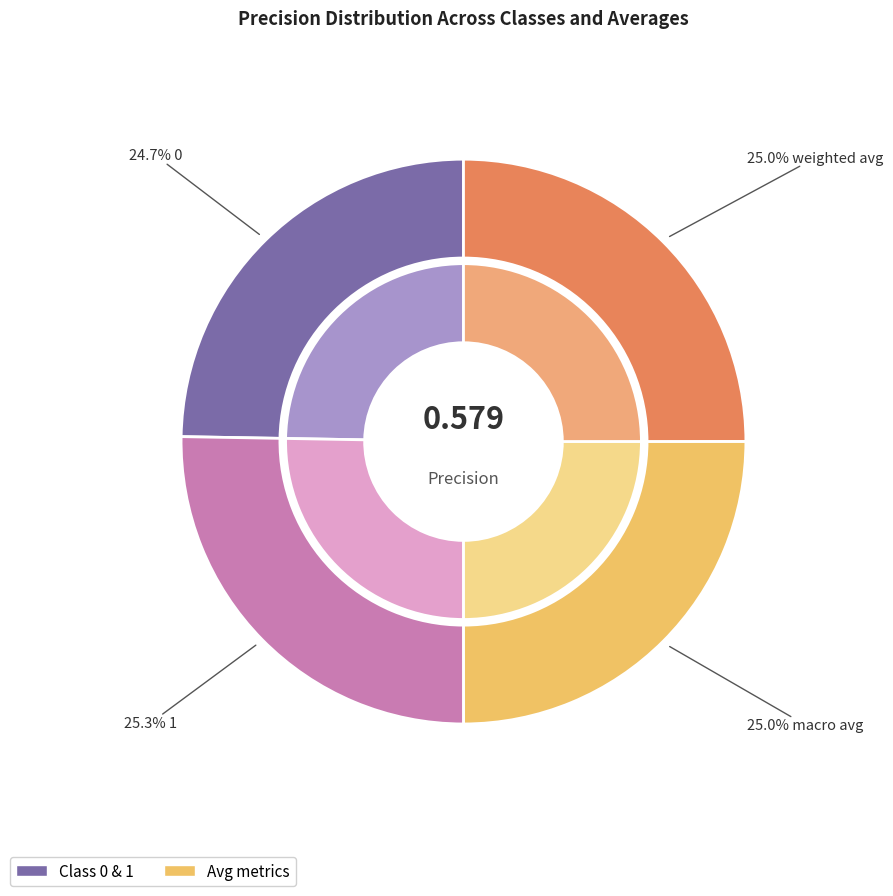

Is it true that 1 is 38% of the pie?

False